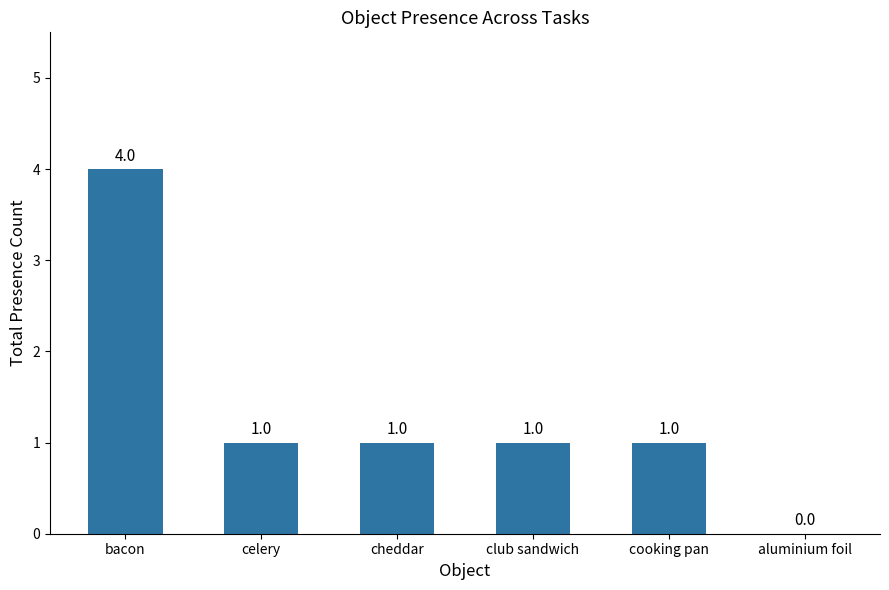

What is the greatest value displayed?

4